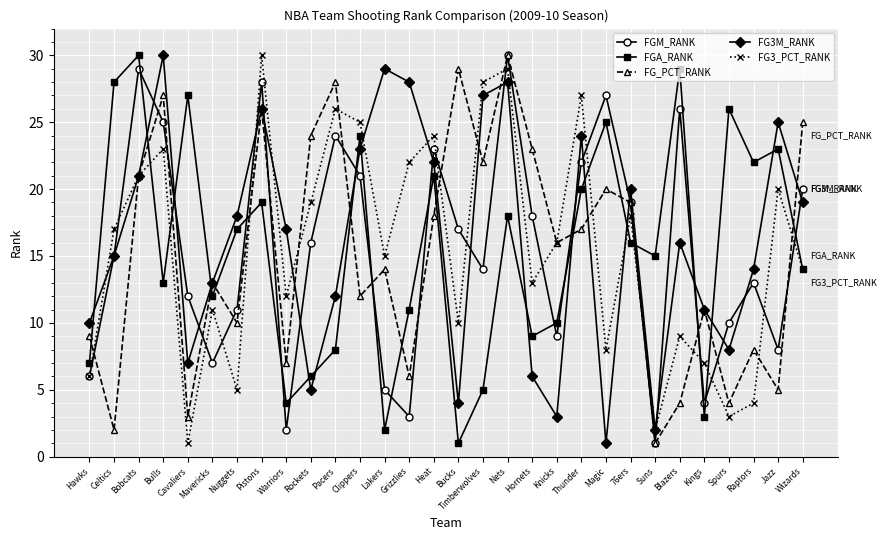

At which label is FGM_RANK closest to 15?

Celtics